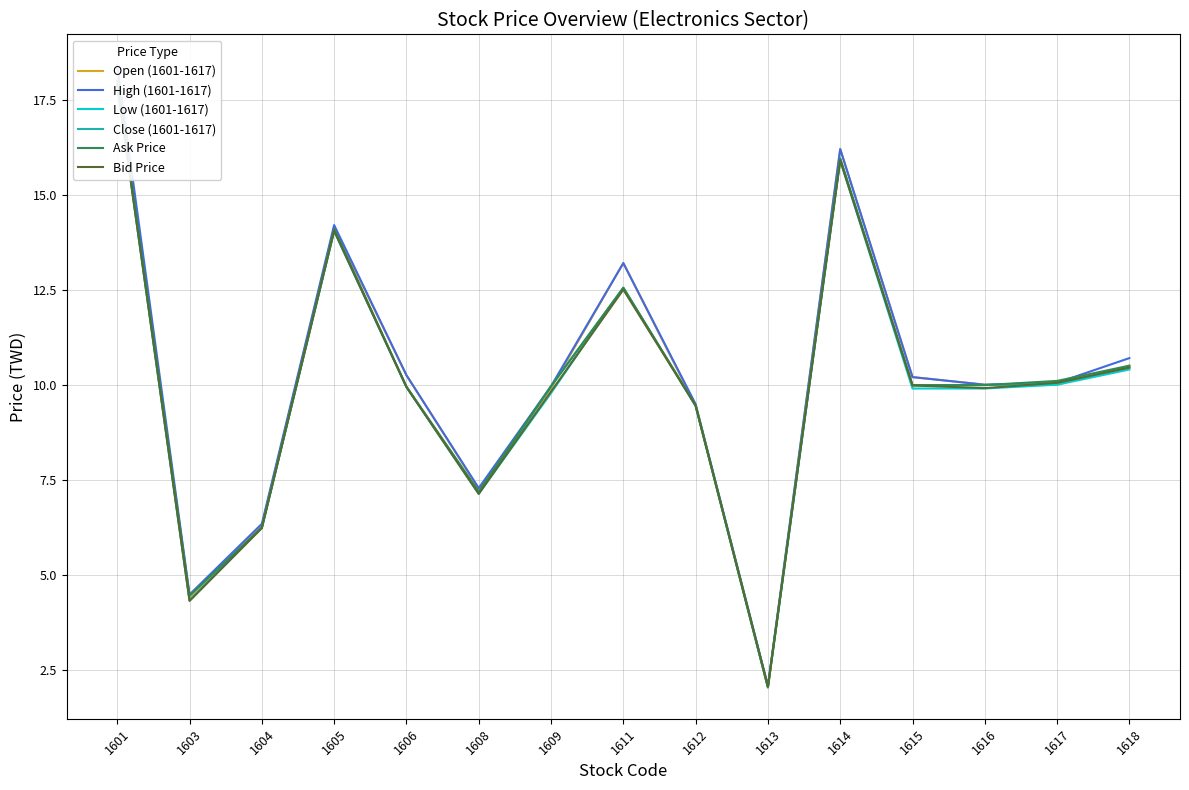

Between 1614 and 1615, which series saw the biggest shift?

Open (1601-1617)